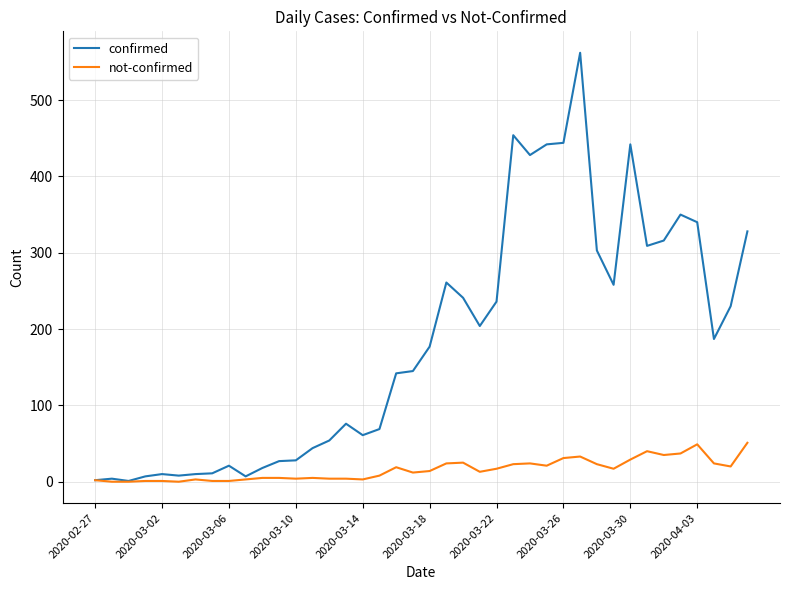

List the series in order of their overall mean, highest first.

confirmed, not-confirmed